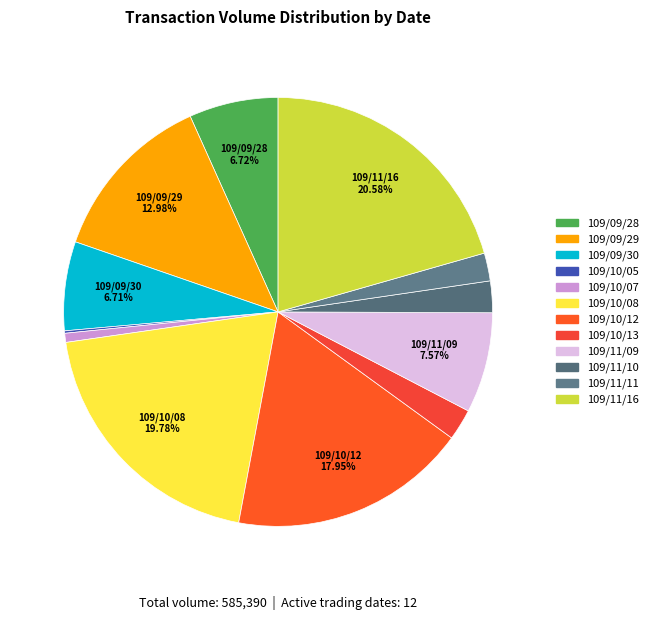

What percentage is the 109/09/30 slice, to the nearest percent?

7%